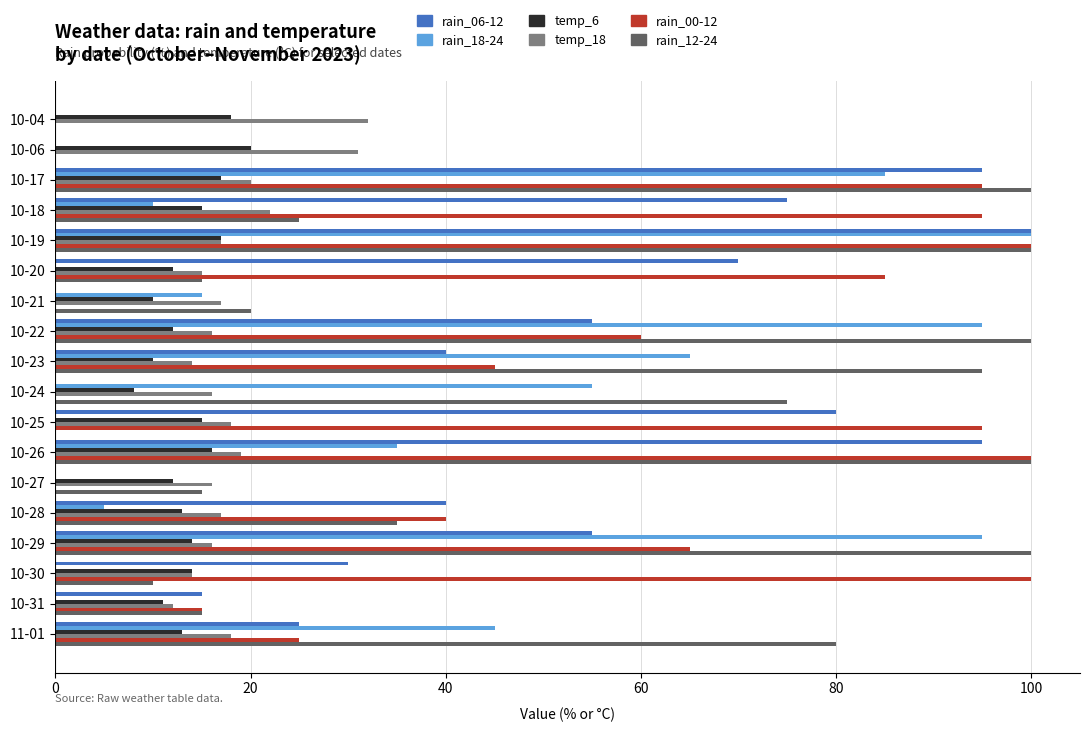

What is the maximum value shown in the chart?

100